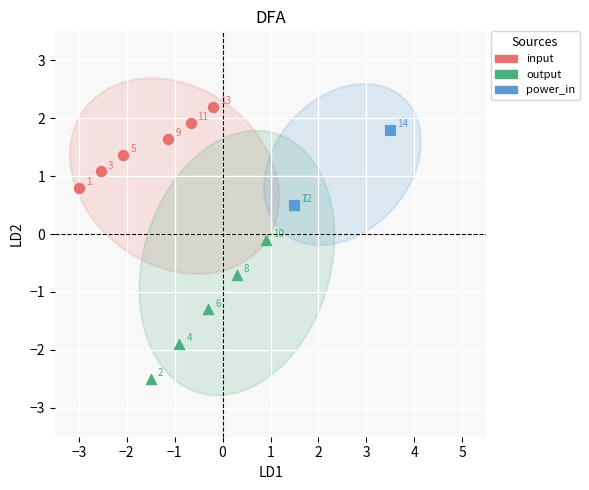

Which series has the widest spread of Y values?

output